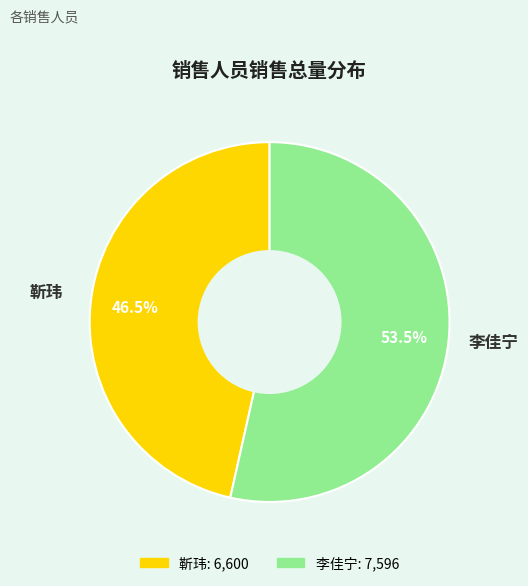

Rank the categories by value from highest to lowest.

李佳宁, 靳玮